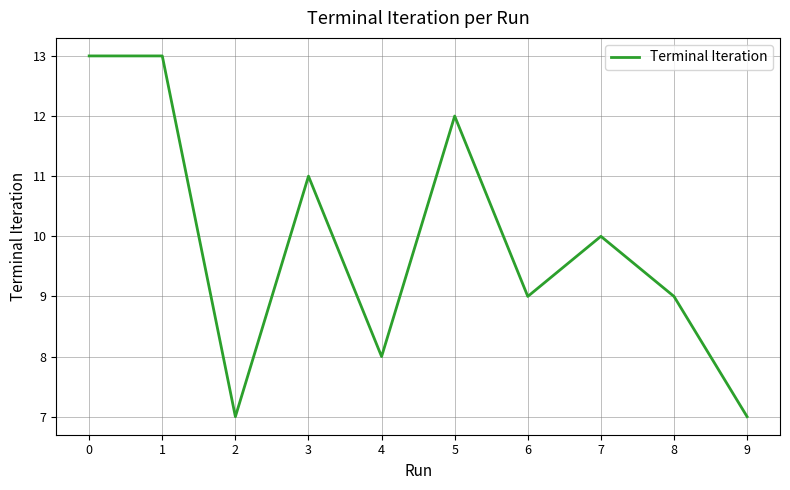

Is it true that the value at 8 is 9?

True